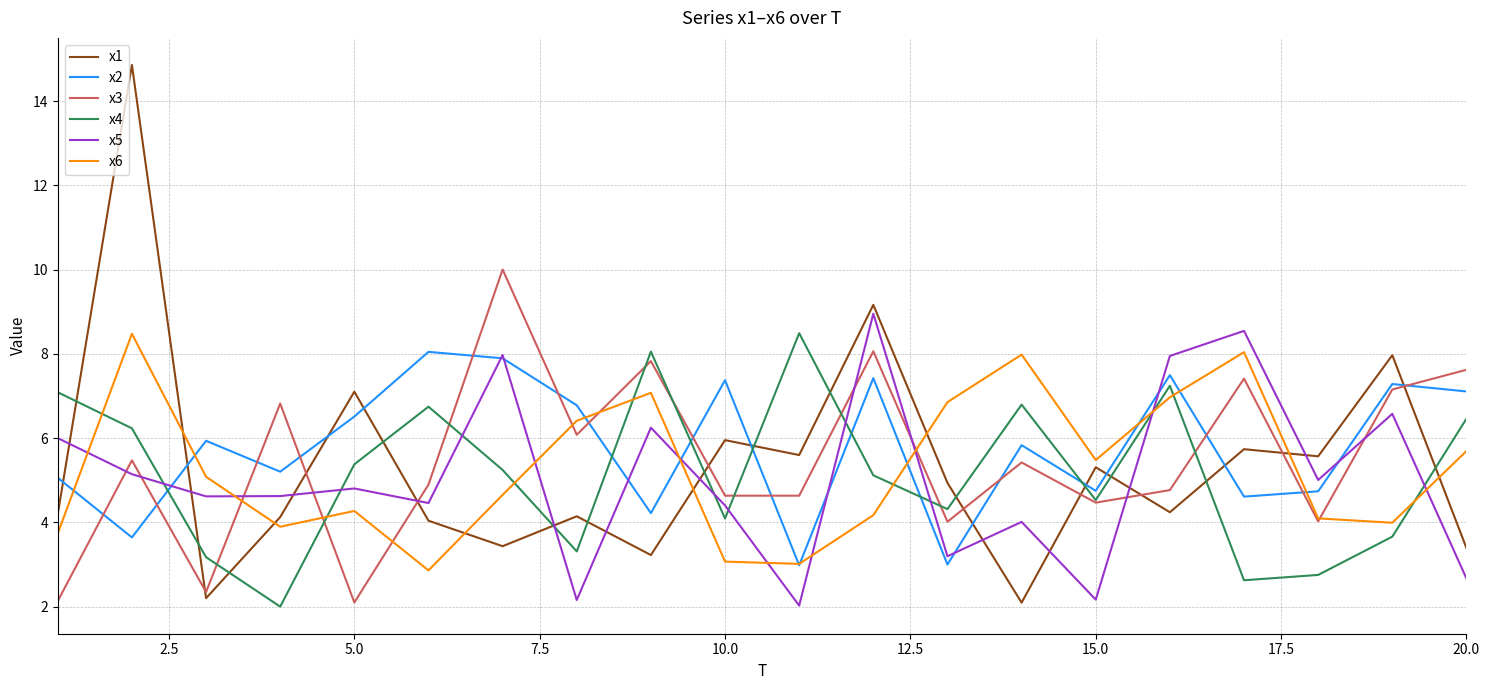

Which series has the largest range (max minus min)?

x1